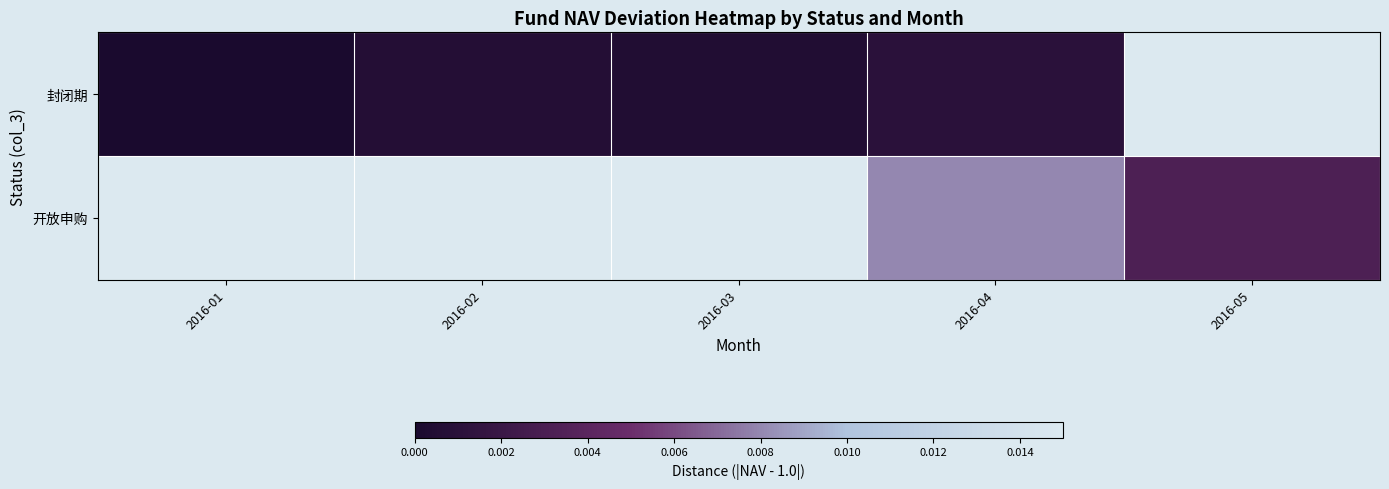

How many 封闭期 values are between 0 and 1?

4